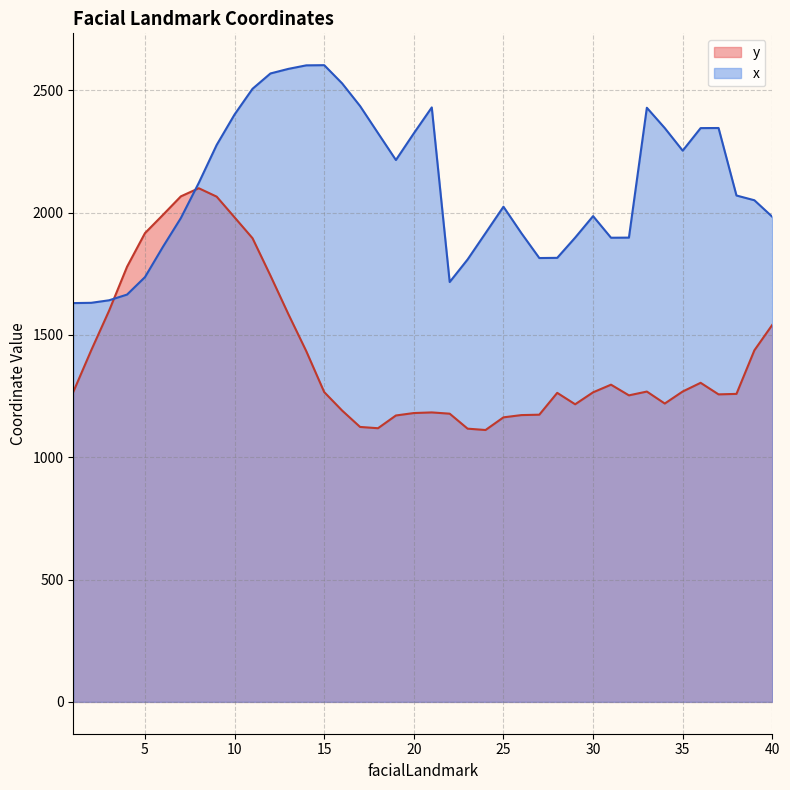

True or false: y and x intersect in this chart.

True